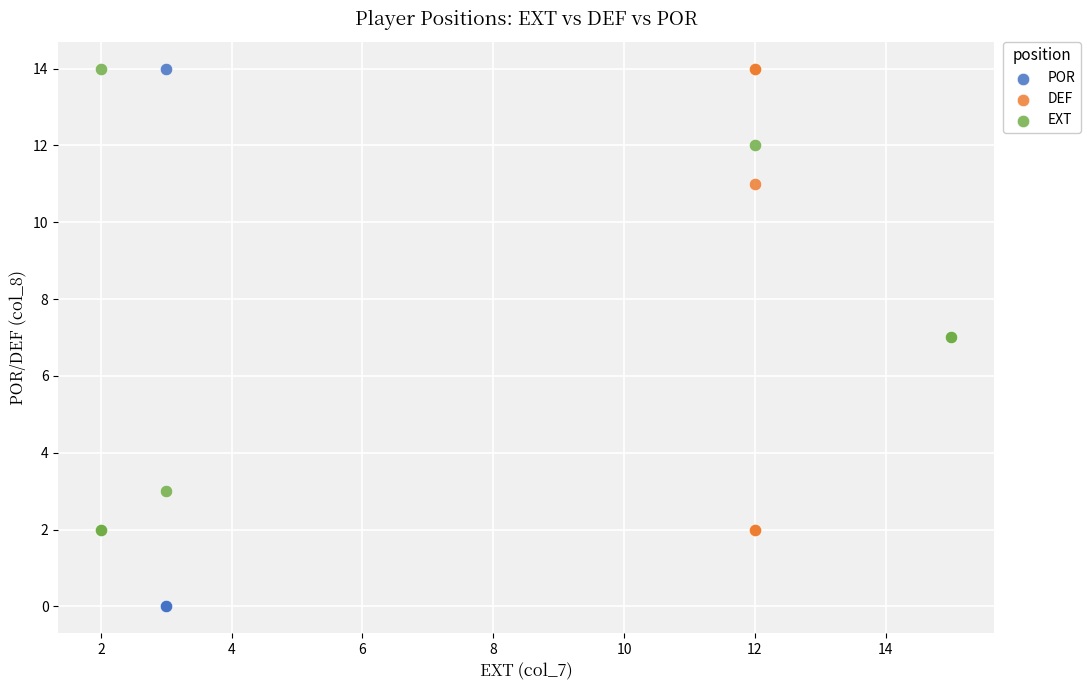

What are all the series names shown in the legend?

POR, DEF, EXT